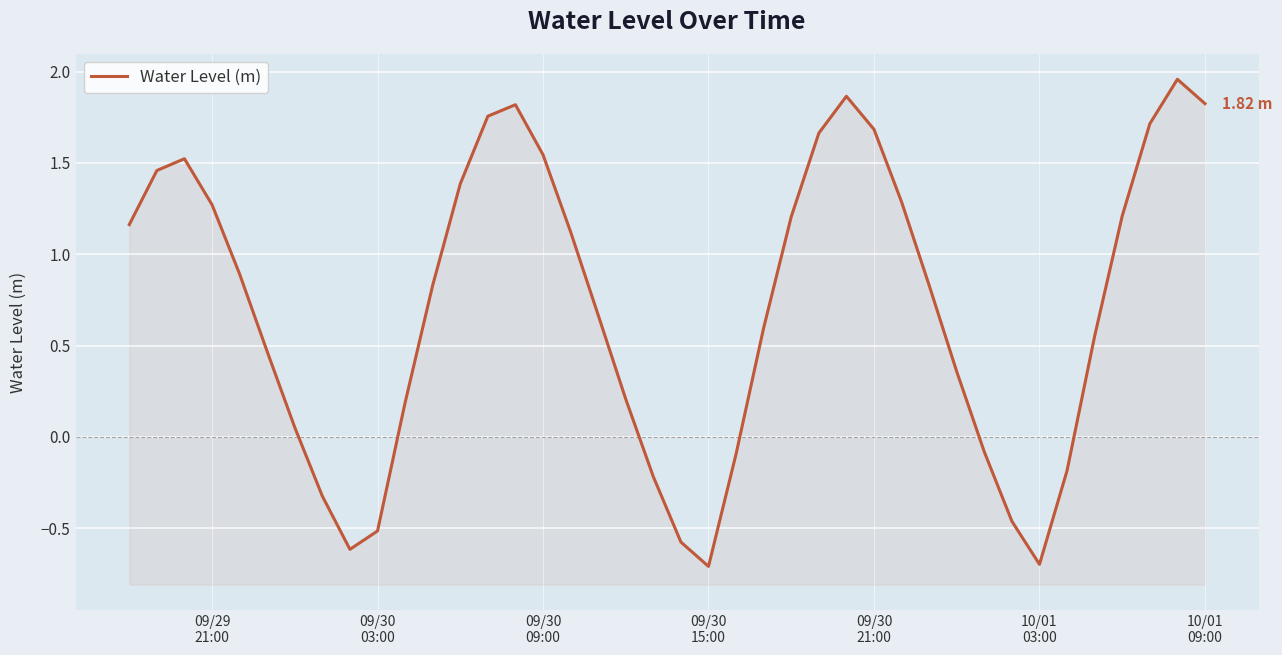

What is the difference between the second highest and second lowest values?

2.6